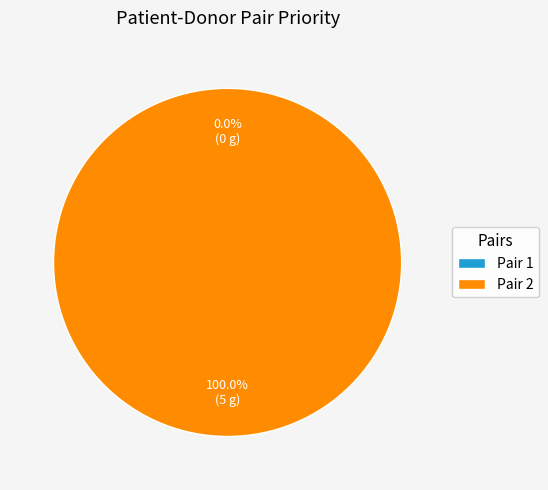

Between 1 and 2, which is larger?

2